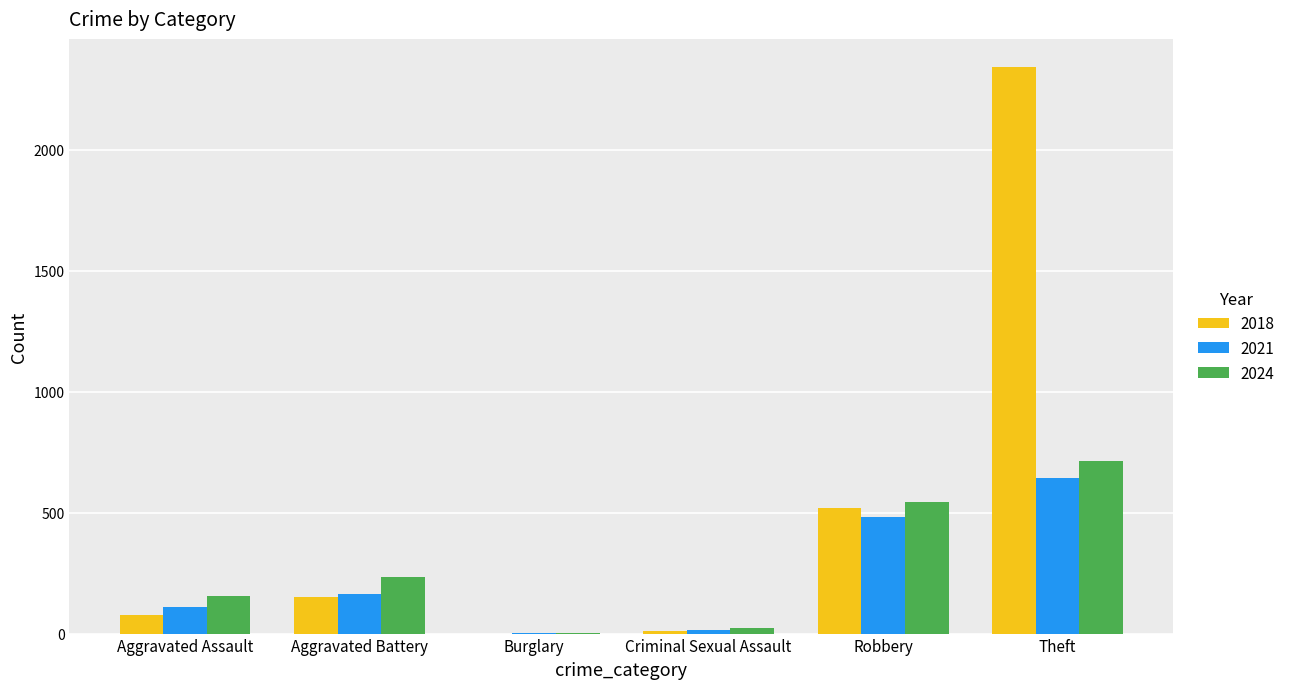

What is the highest value of the 2018 series?

2342